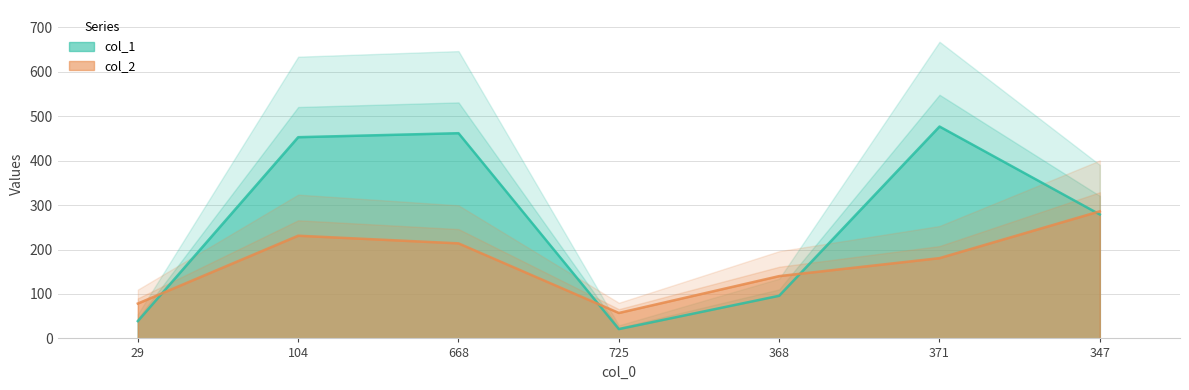

Is it true that col_1 equals 158.5 at 347?

False